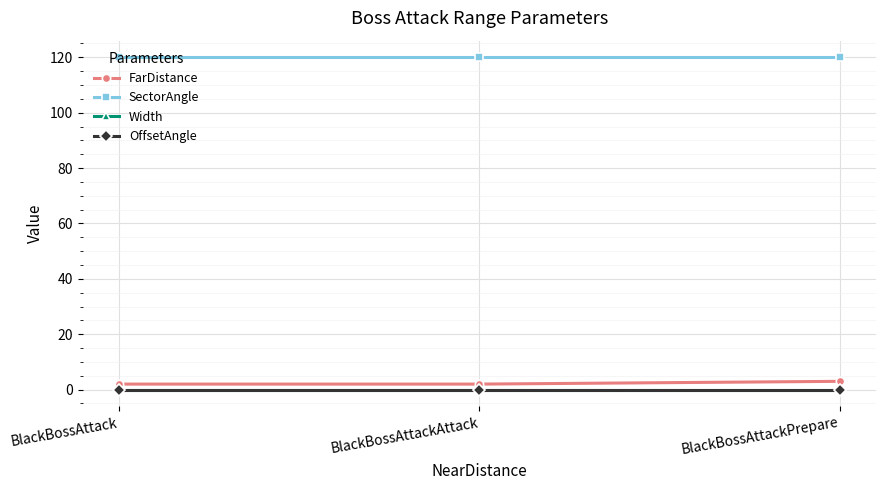

Reading right to left, list all the values displayed in this chart.

FarDistance: 3	2	2
SectorAngle: 120	120	120
Width: 0	0	0
OffsetAngle: 0	0	0